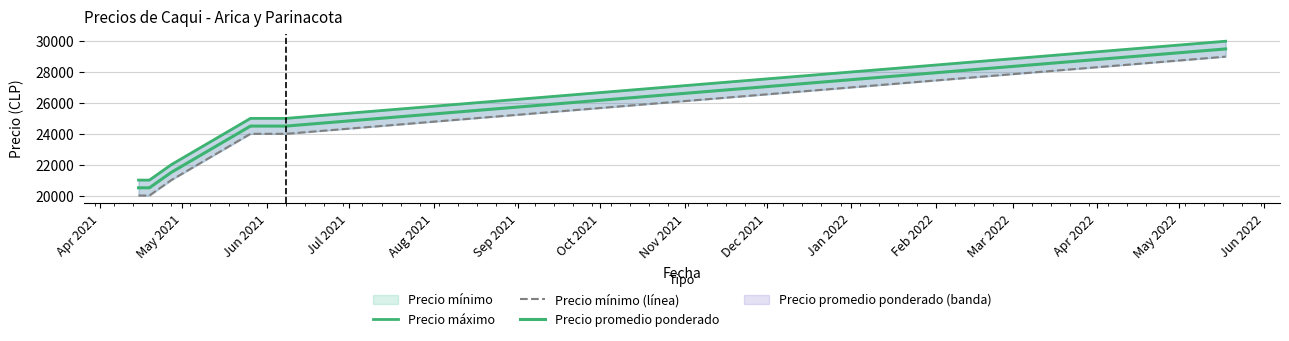

Reading left to right, transcribe all the data shown in this chart.

Precio máximo: 21000	21000	22000	25000	25000	30000
Precio mínimo (línea): 20000	20000	21000	24000	24000	29000
Precio promedio ponderado: 20500	20500	21500	24500	24500	29500